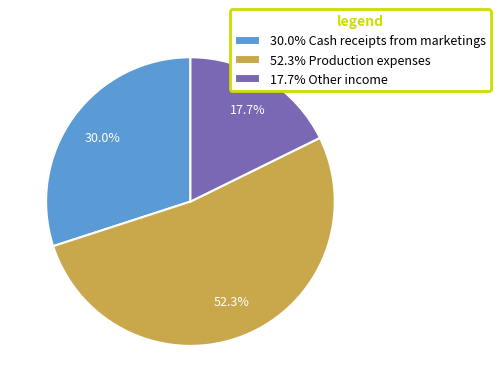

What percentage is NOT represented by 17.7% Other income?

82.3%